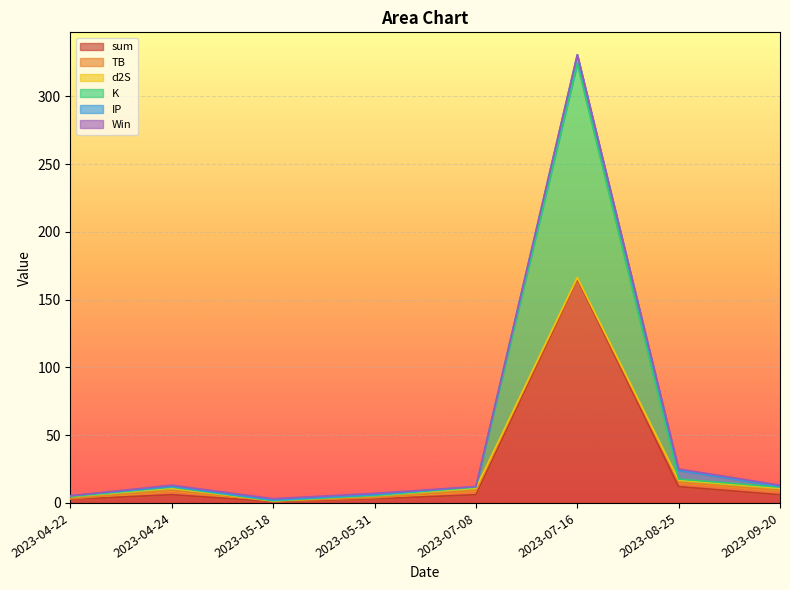

The Win series shows 0.7 at 2023-08-25. True or false?

False